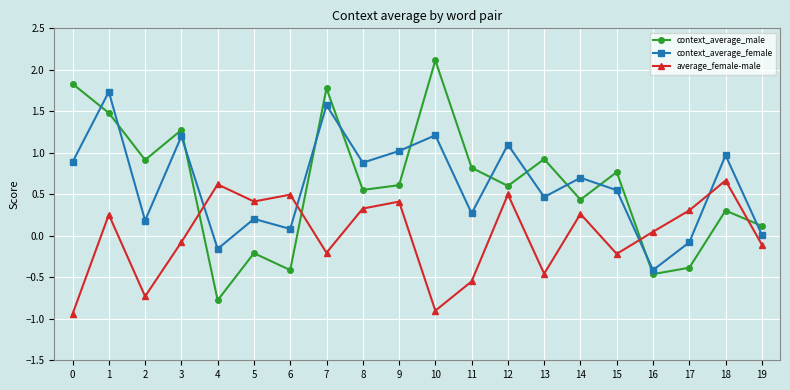

At 7, list the series in order from largest to smallest.

context_average_male, context_average_female, average_female-male